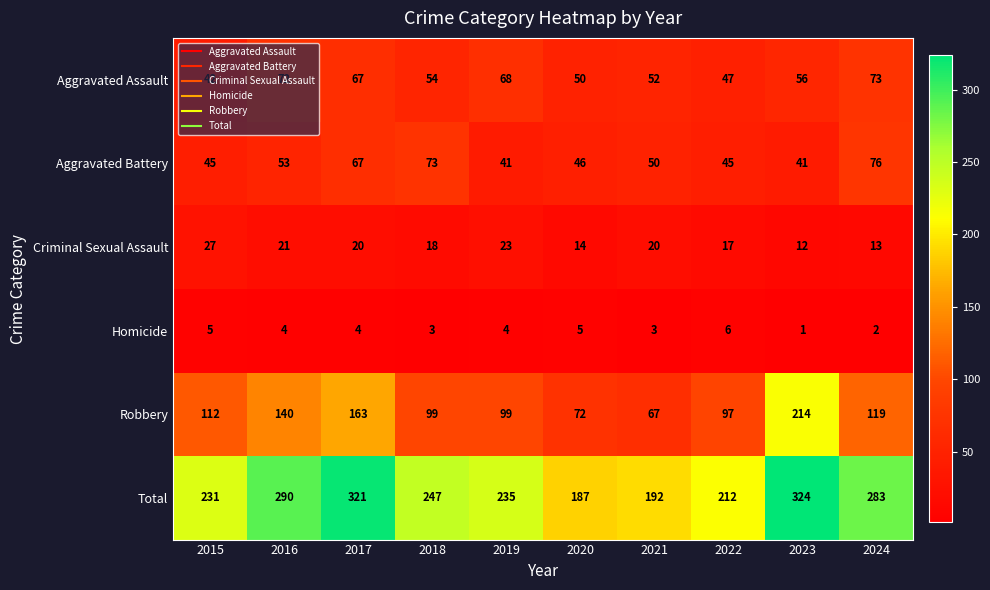

How many Homicide values are between 3 and 5?

7